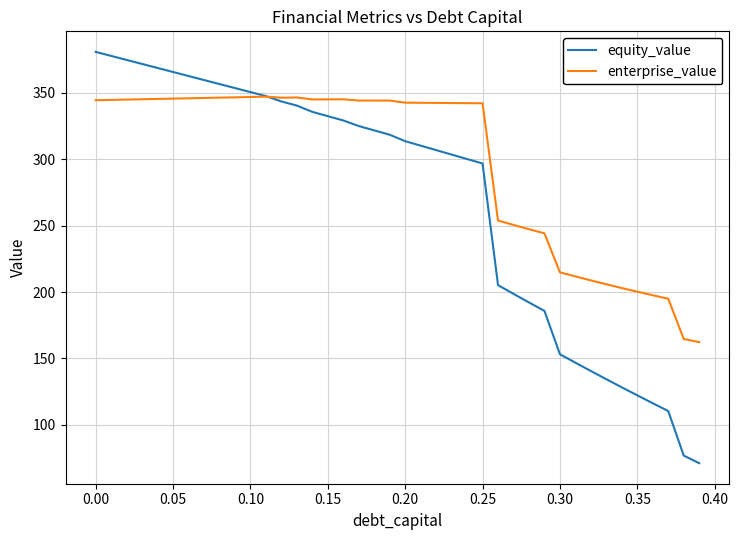

List the series in order of their overall mean, highest first.

enterprise_value, equity_value